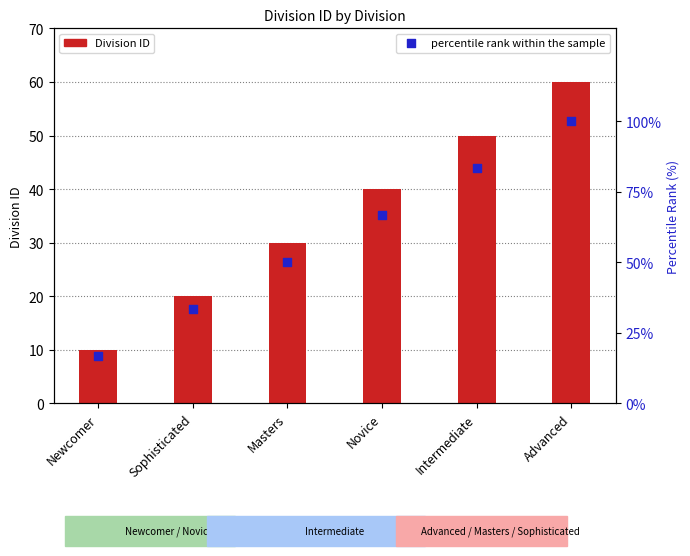

What is the total value across all series at Advanced?

160.0